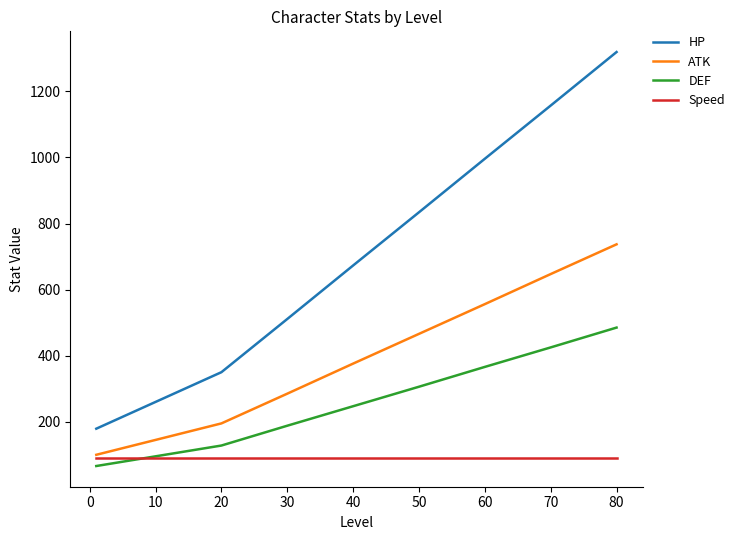

What are all the series names shown in the legend?

HP, ATK, DEF, Speed